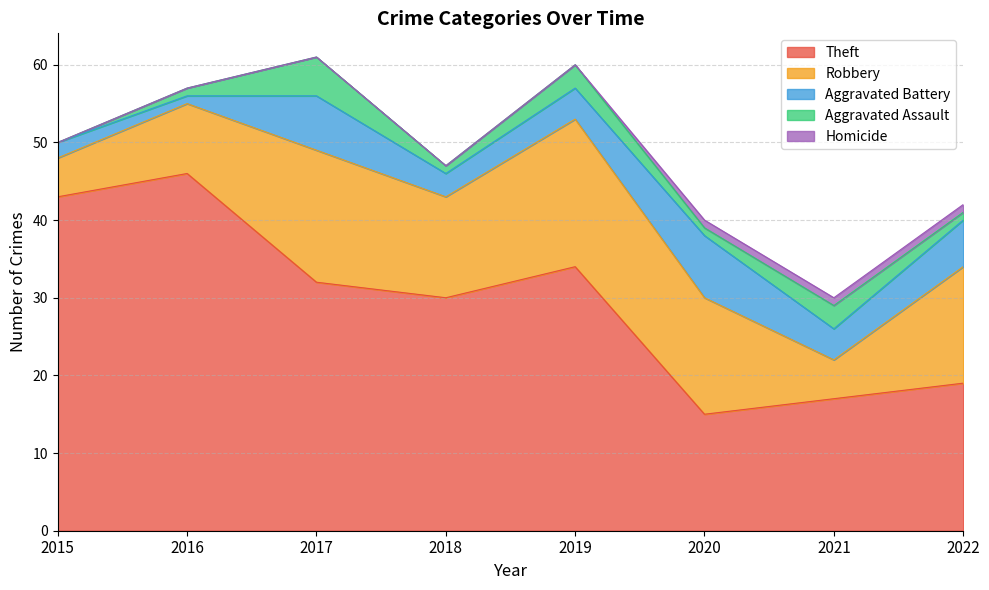

What is the sum of the Aggravated Assault values at 2022 and 2015?

1